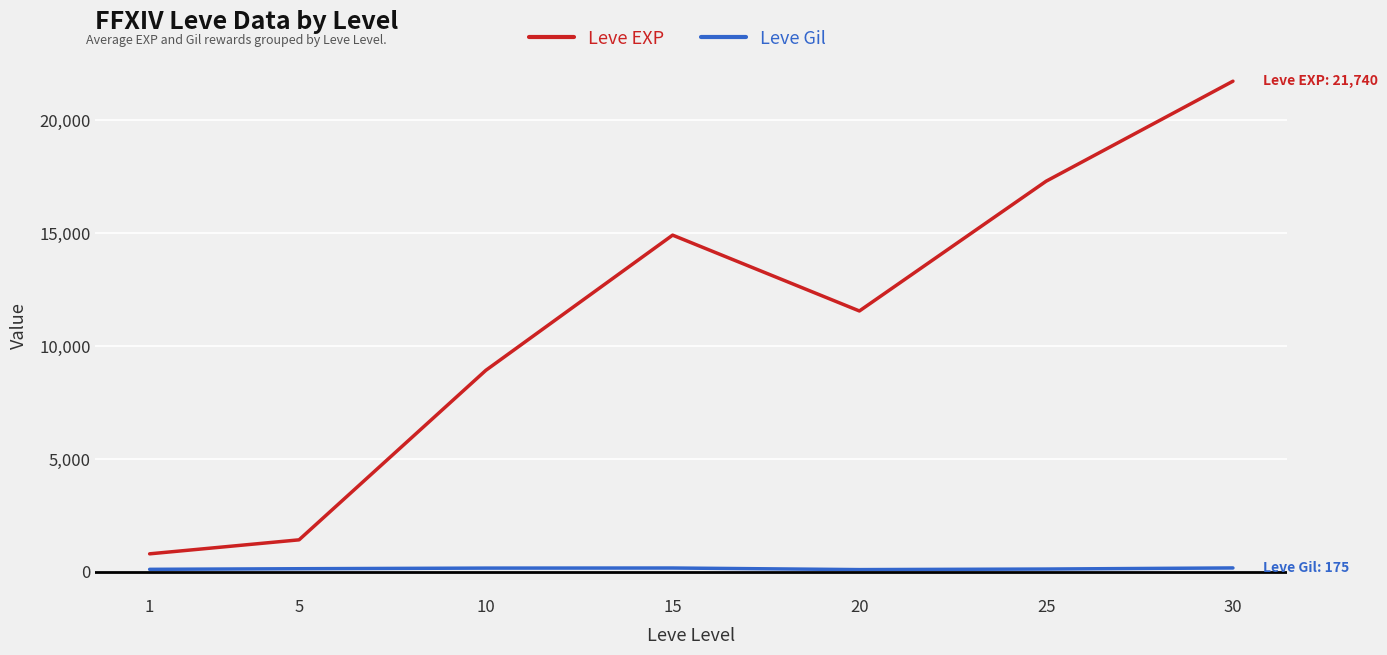

What is the total value across all series at 15?

15092